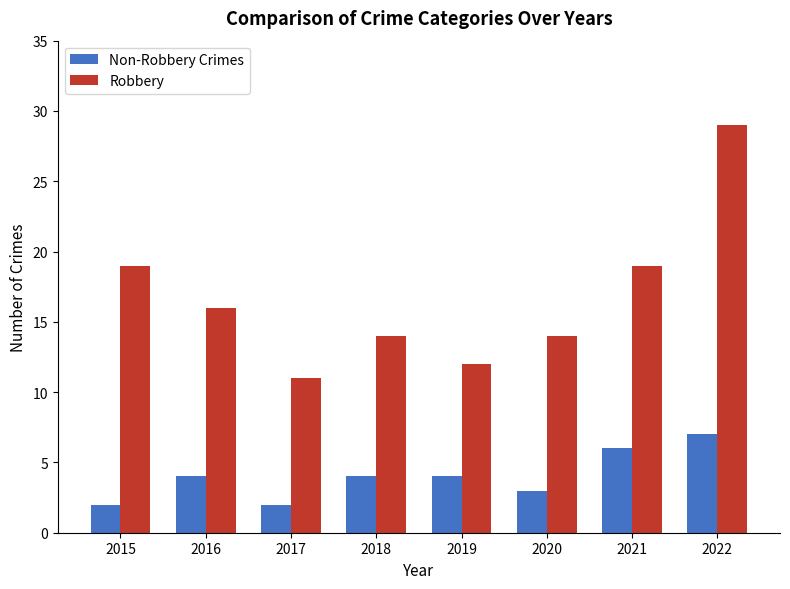

Count the number of categories in the chart.

8